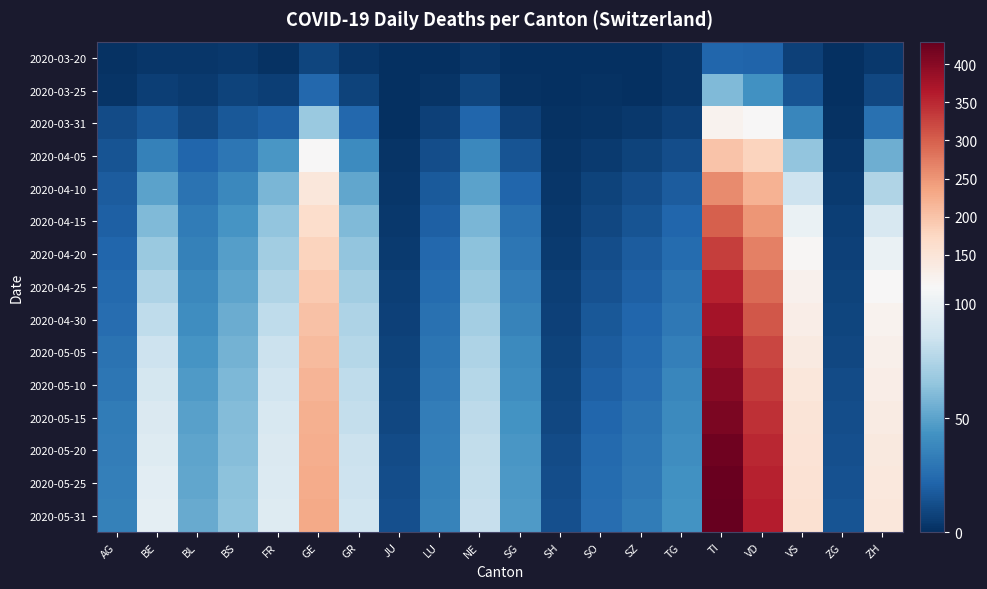

At how many categories does at least one series exceed 108?

5